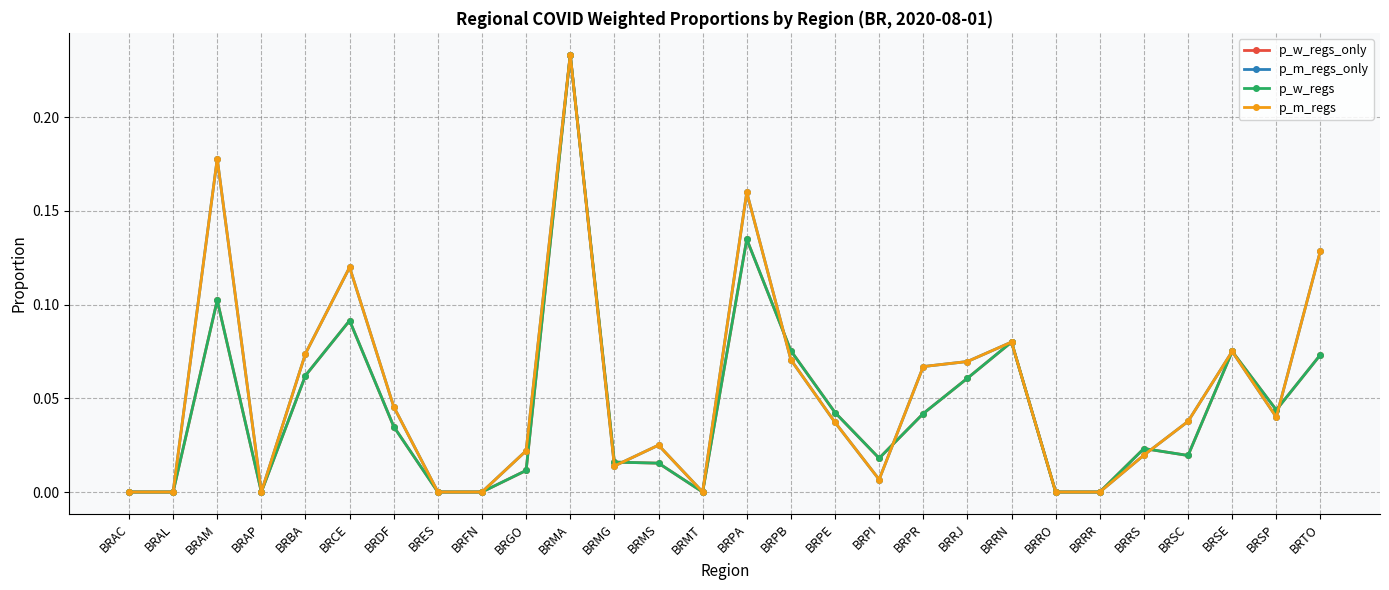

Is the value of p_m_regs_only at BRMS greater than the value of p_m_regs at BRMA?

No